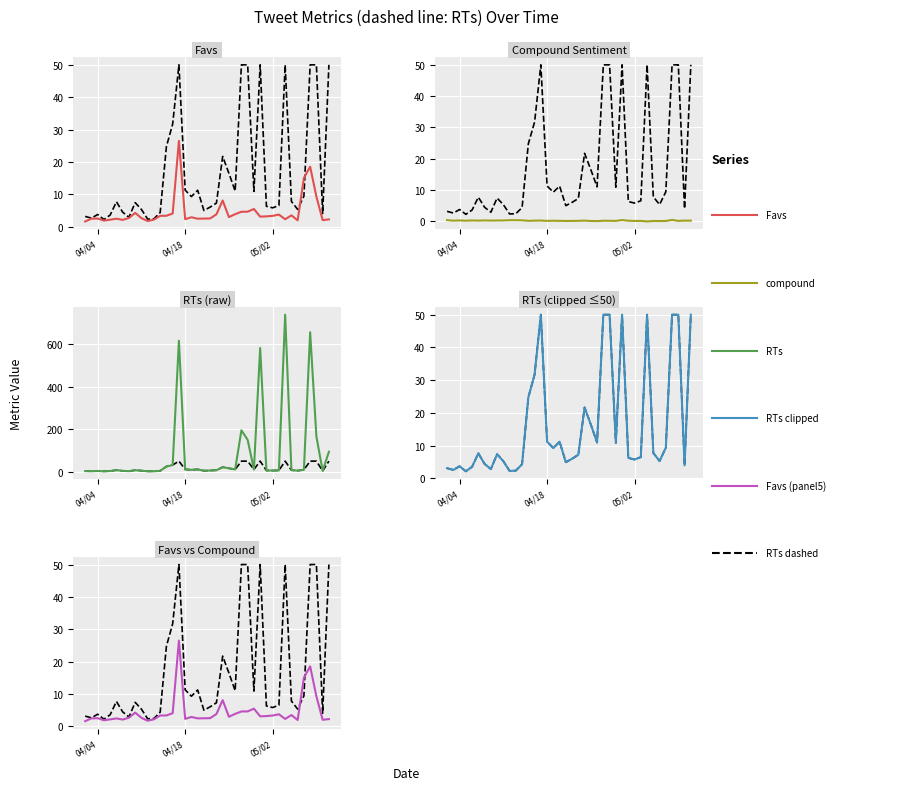

True or false: RTs clipped and RTs cross at least once.

False